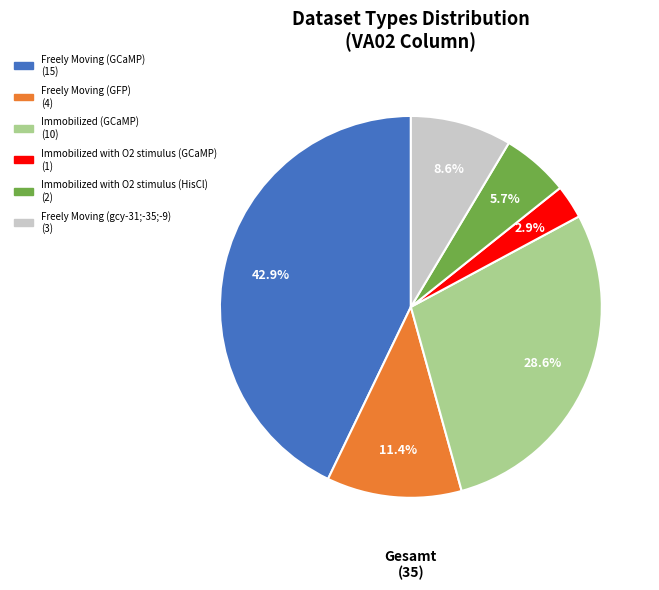

Does any single category account for the majority?

No